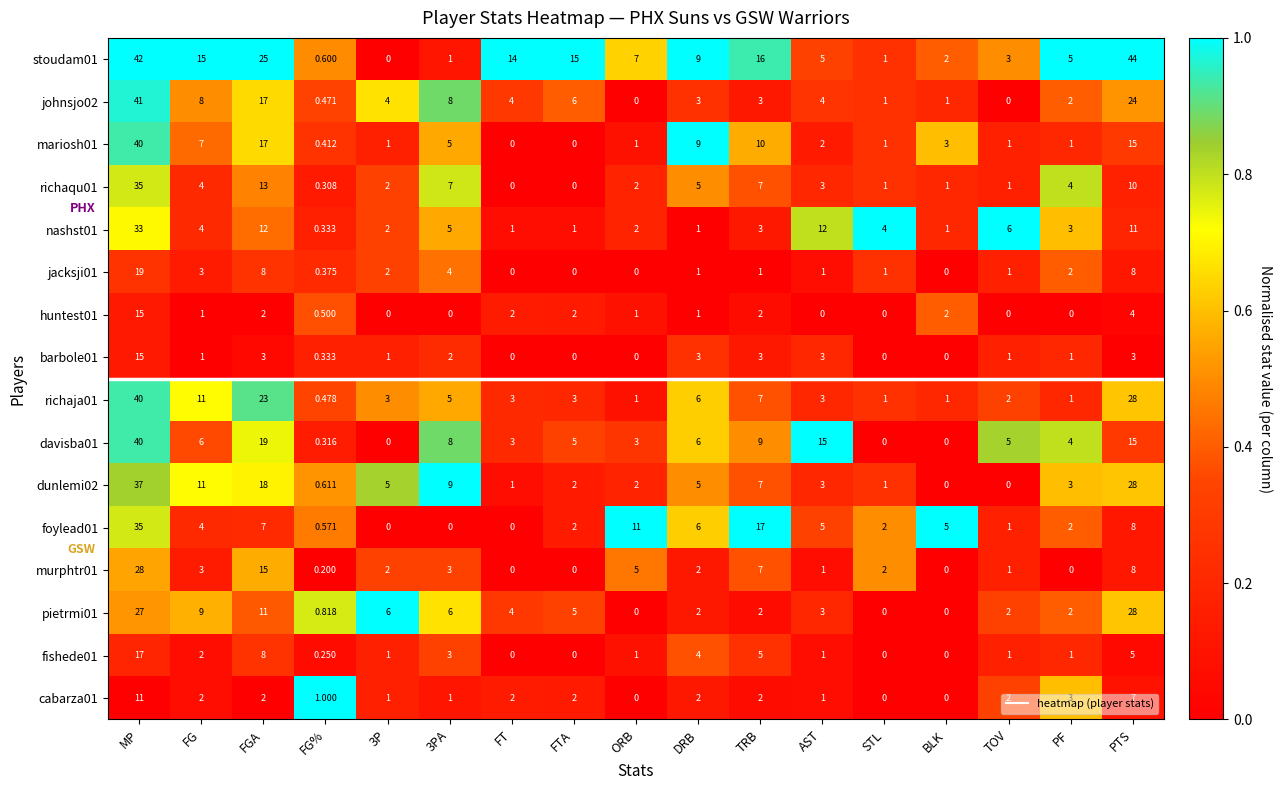

At which category is the sum across all series the highest?

MP